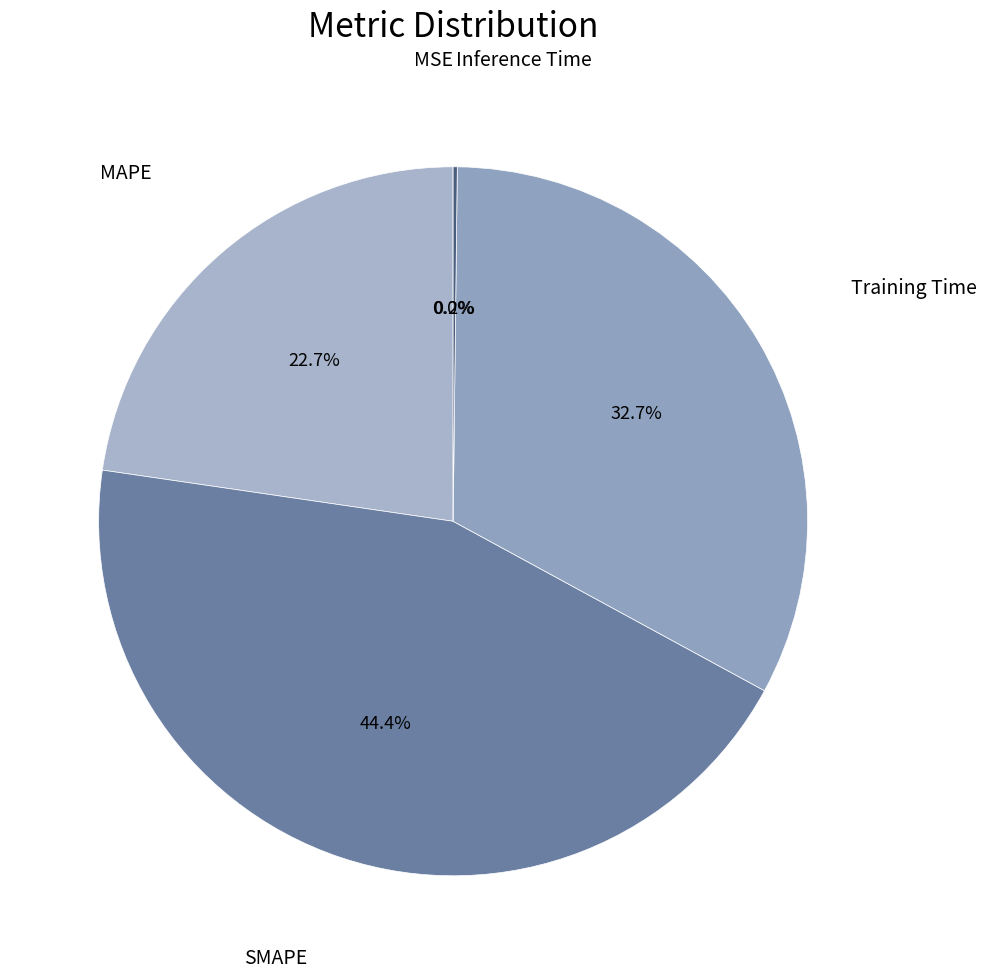

Does any single category account for the majority?

No